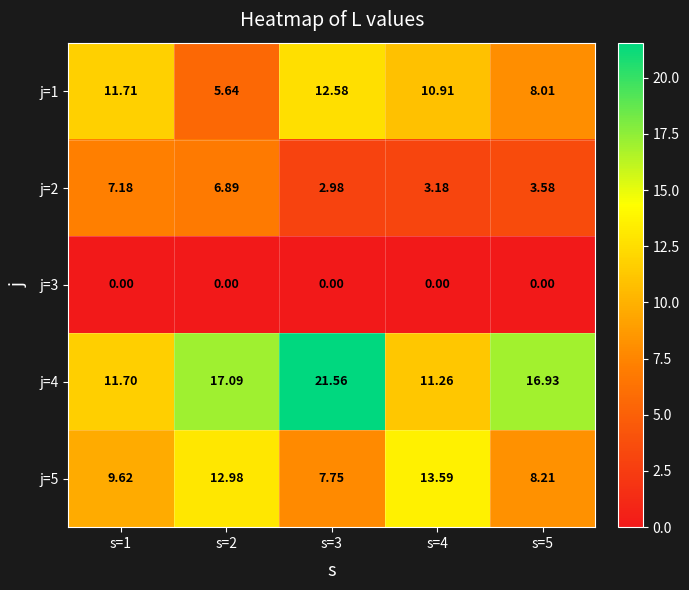

How many categories are shown in the chart?

5